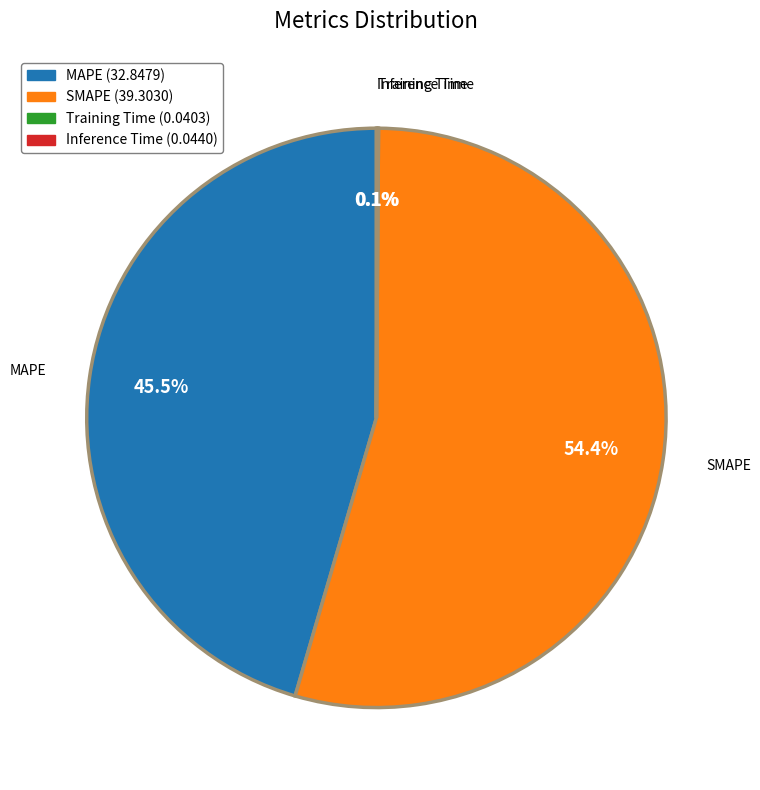

What is the largest slice in the pie chart?

SMAPE